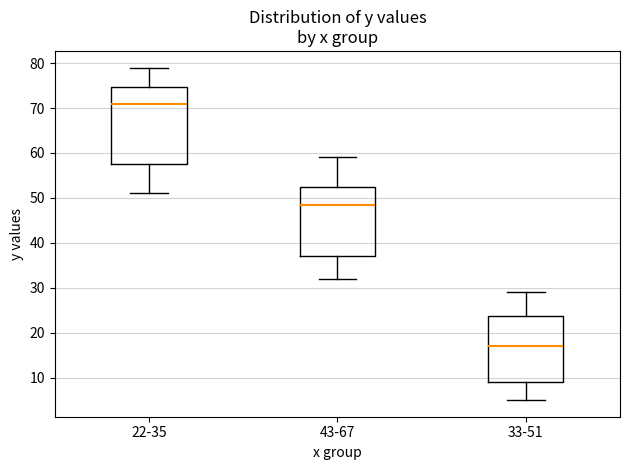

Which box's median line is the highest?

22-35